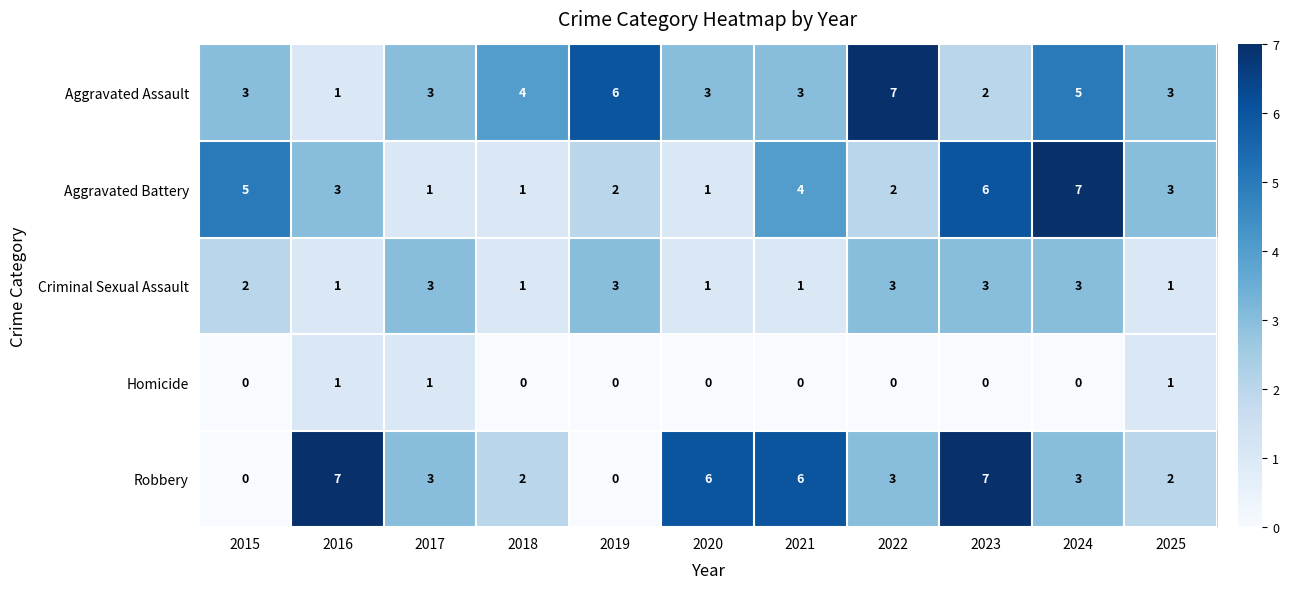

What is the difference between the maximum and second lowest values in the Aggravated Battery series?

6